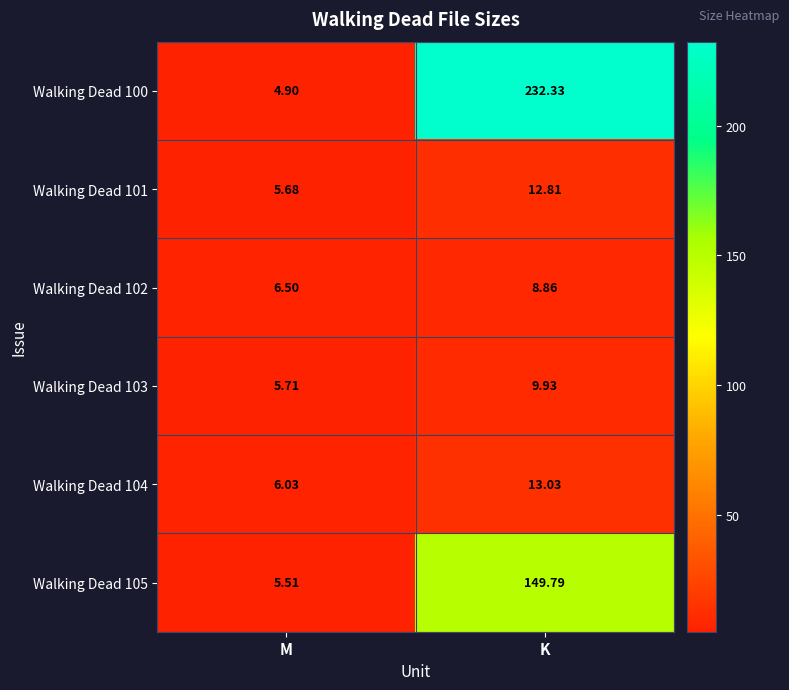

Where does the Walking Dead 103 series first go above 9?

K